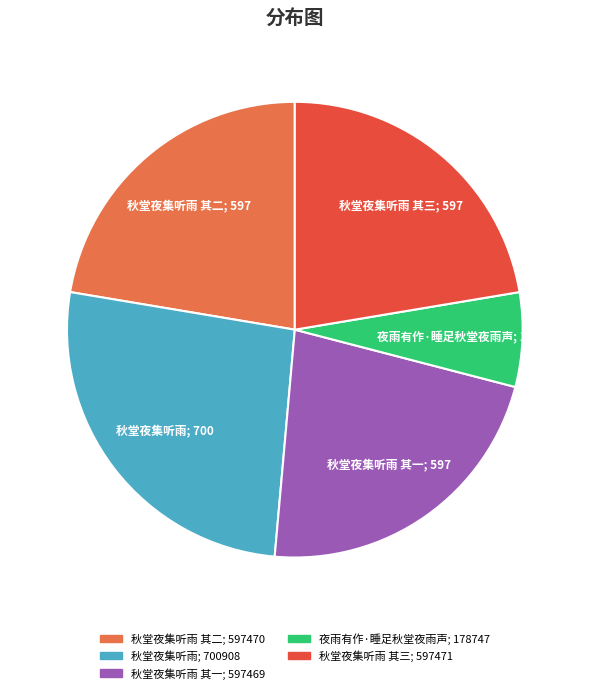

Count the number of slices in the pie.

5